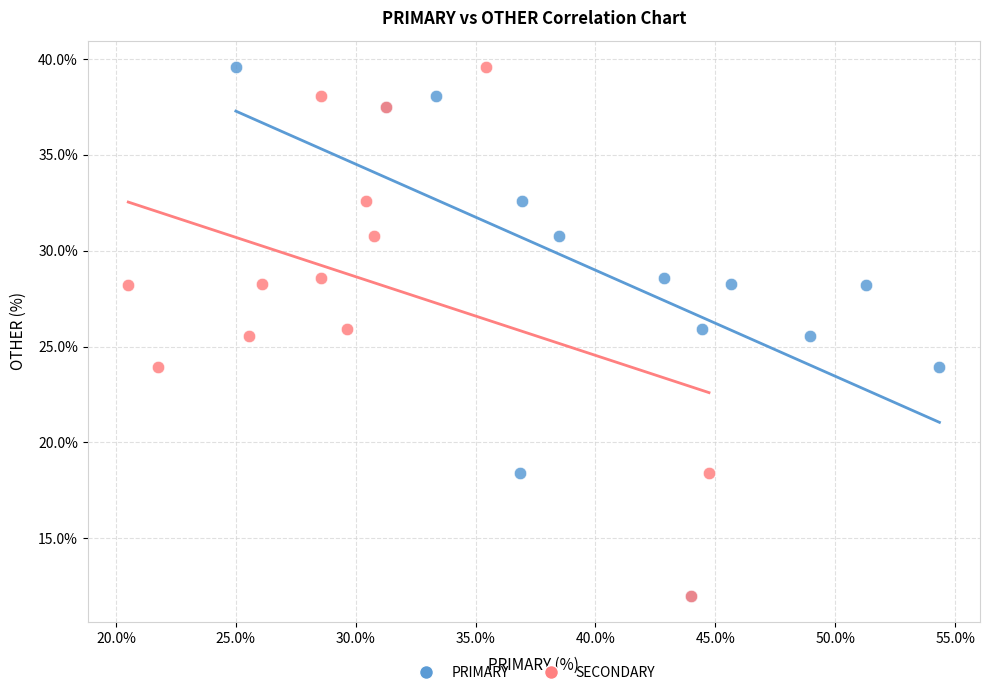

What are all the series names shown in the legend?

PRIMARY, SECONDARY